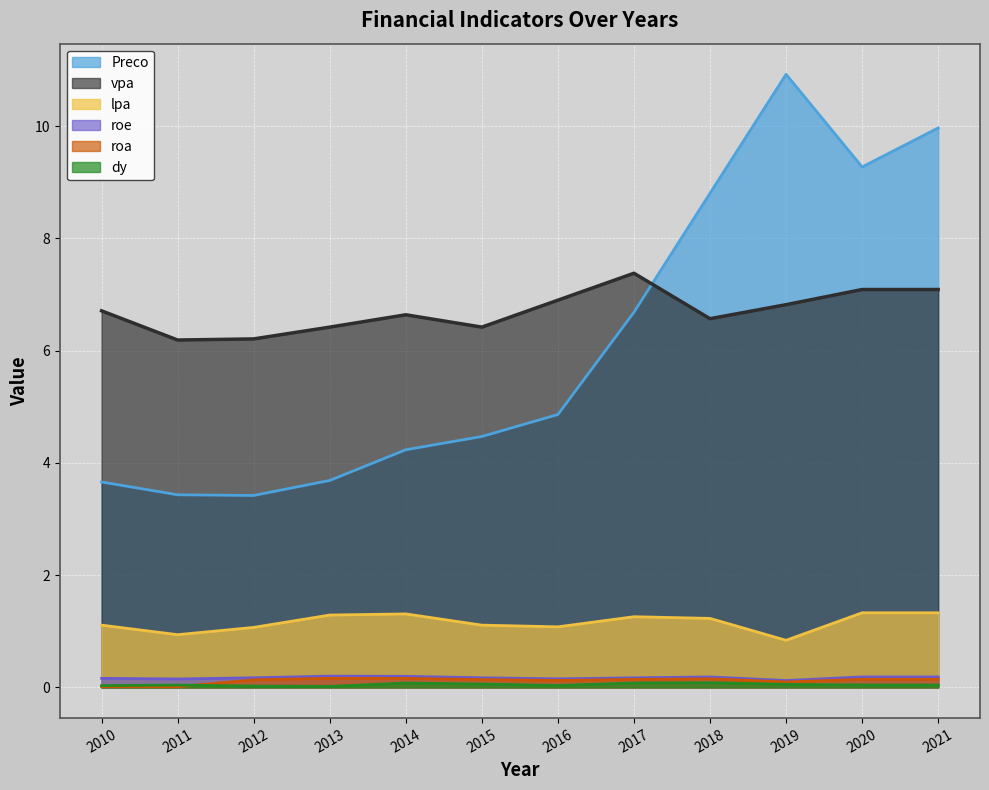

What is the greatest value displayed?

10.9